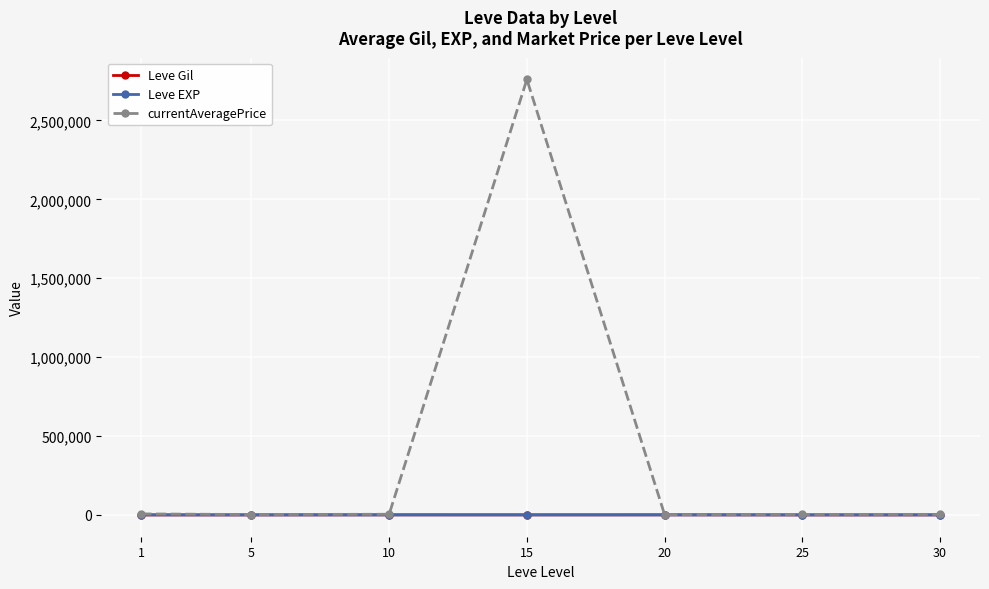

At which category is the sum across all series the highest?

15